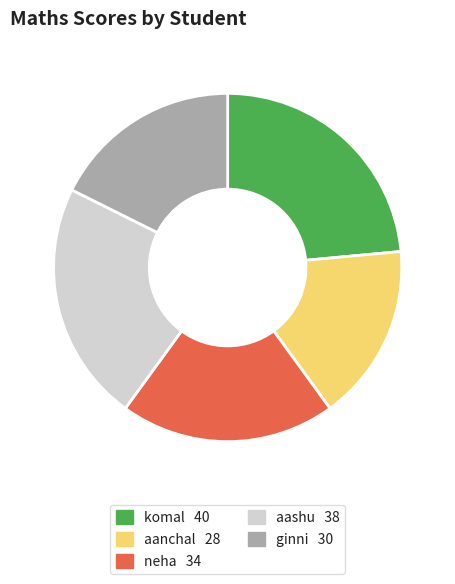

Is it true that aanchal is 26% of the pie?

False